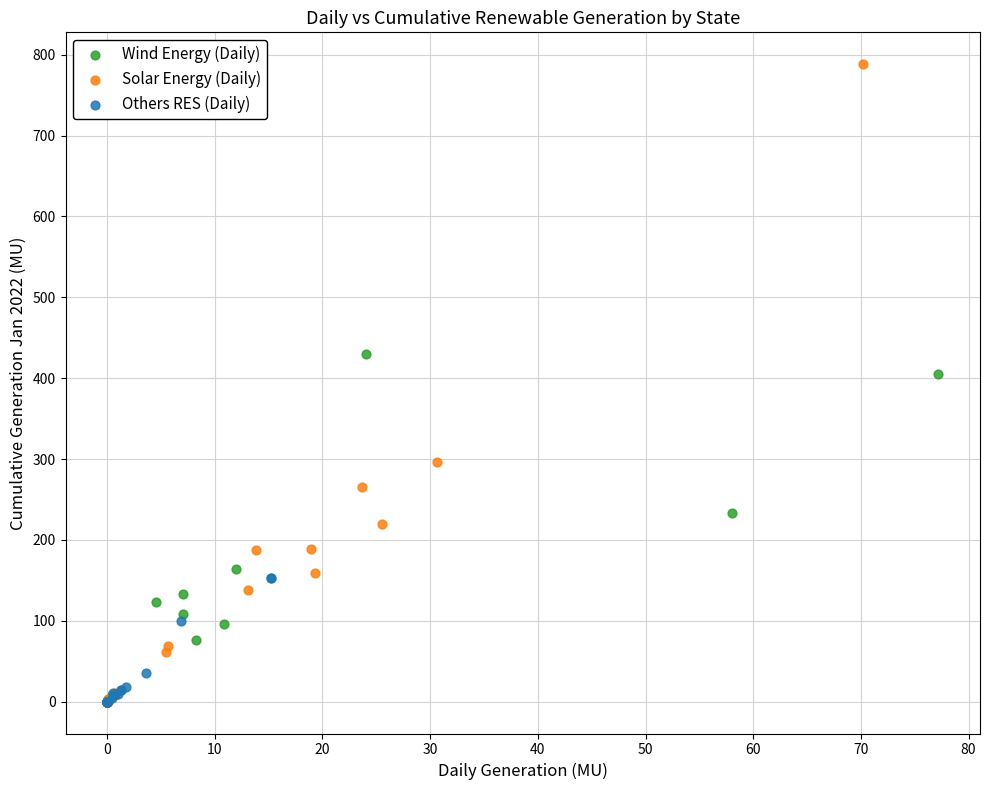

Which series has the largest Y range (max minus min)?

Solar Energy (Daily)